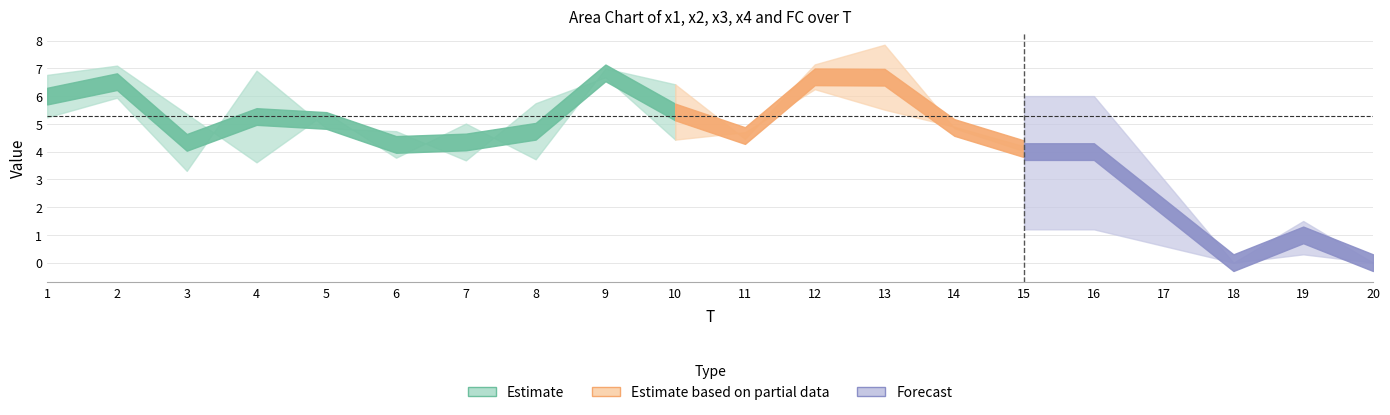

At which category does the chart reach its peak across all series?

12